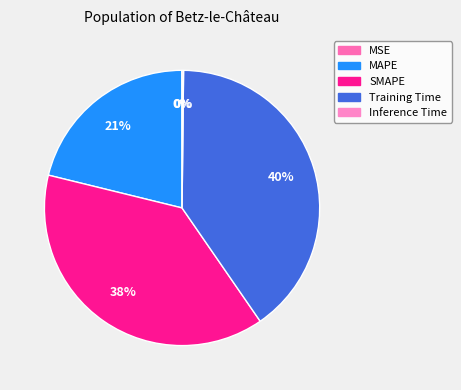

True or false: Inference Time accounts for 8% of the total.

False